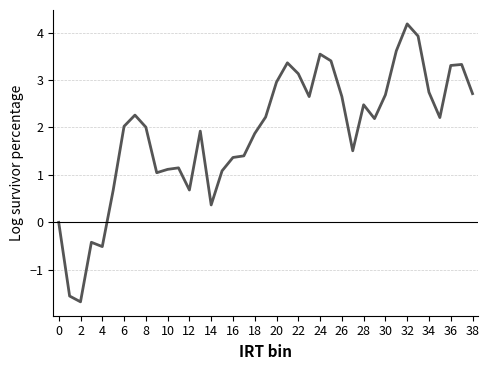

What is the difference between the maximum and second lowest values?

5.7